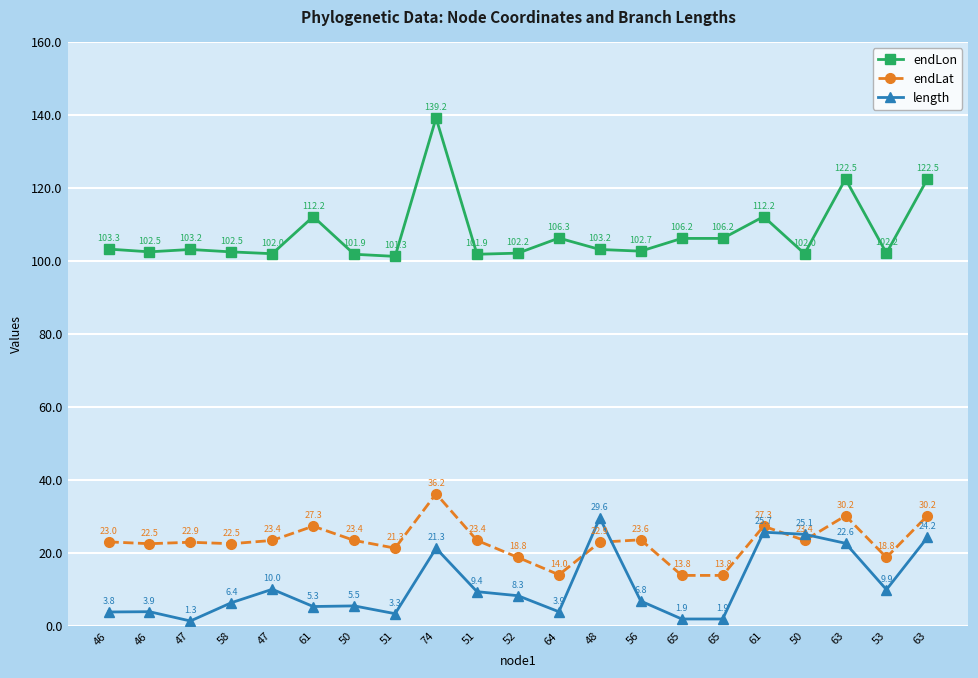

How many lines are shown in the chart?

3